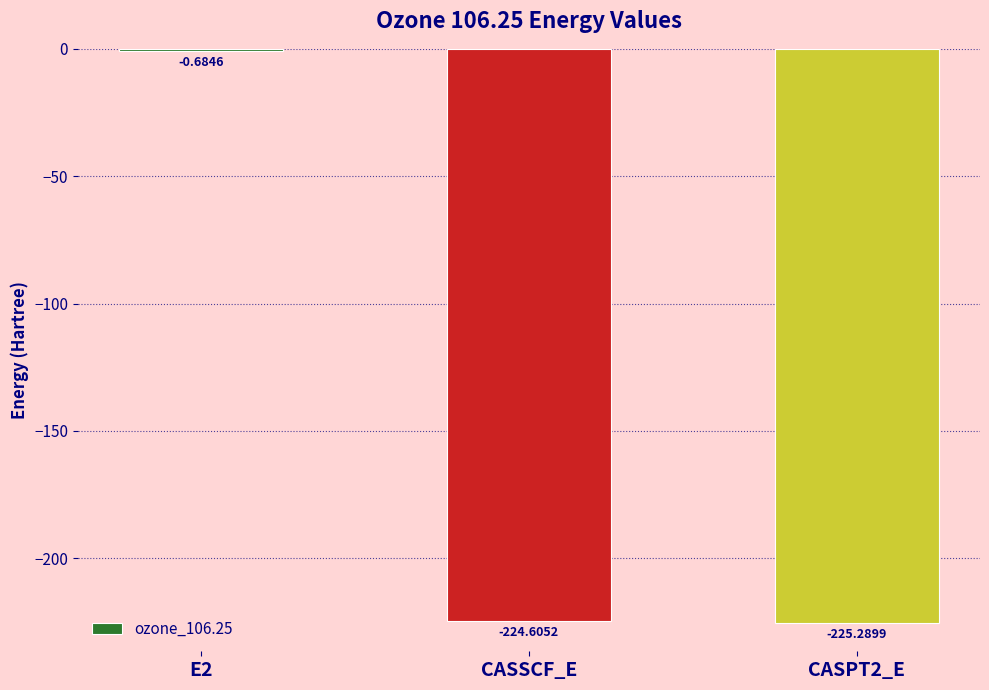

Which label corresponds to the largest value in the chart?

E2